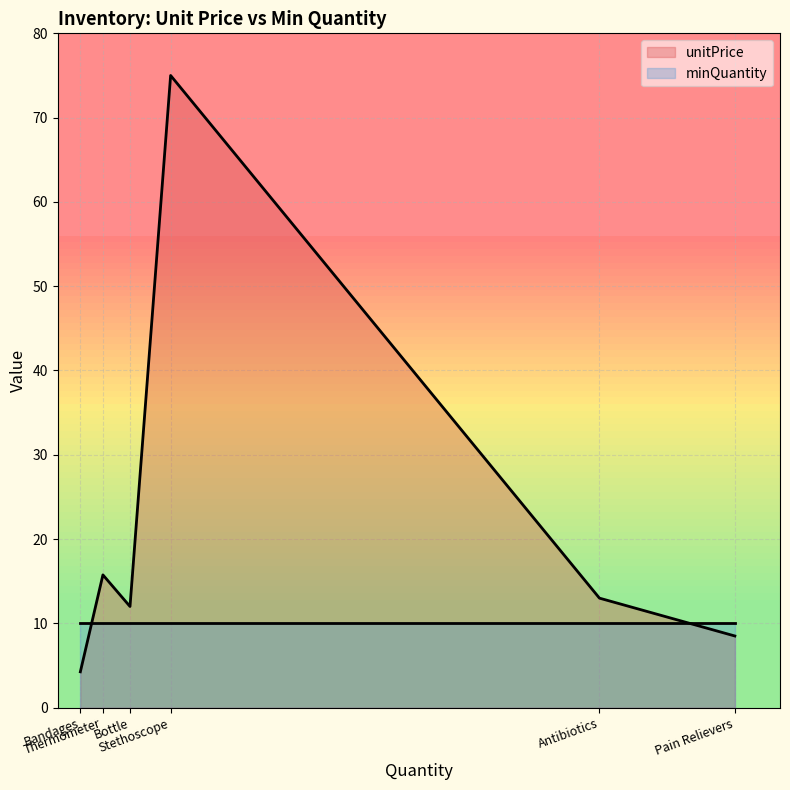

How many lines are shown in the chart?

2